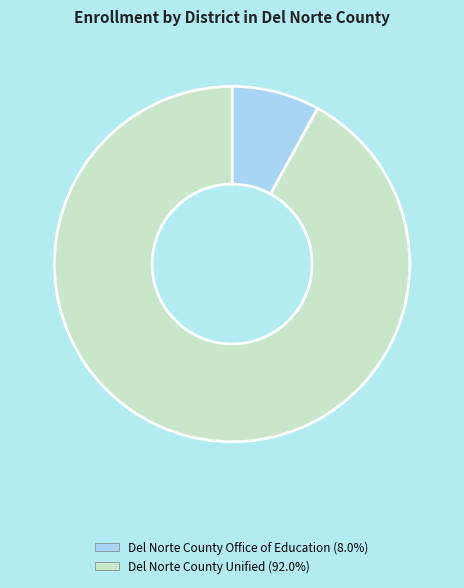

What is the largest slice in the pie chart?

Del Norte County Unified